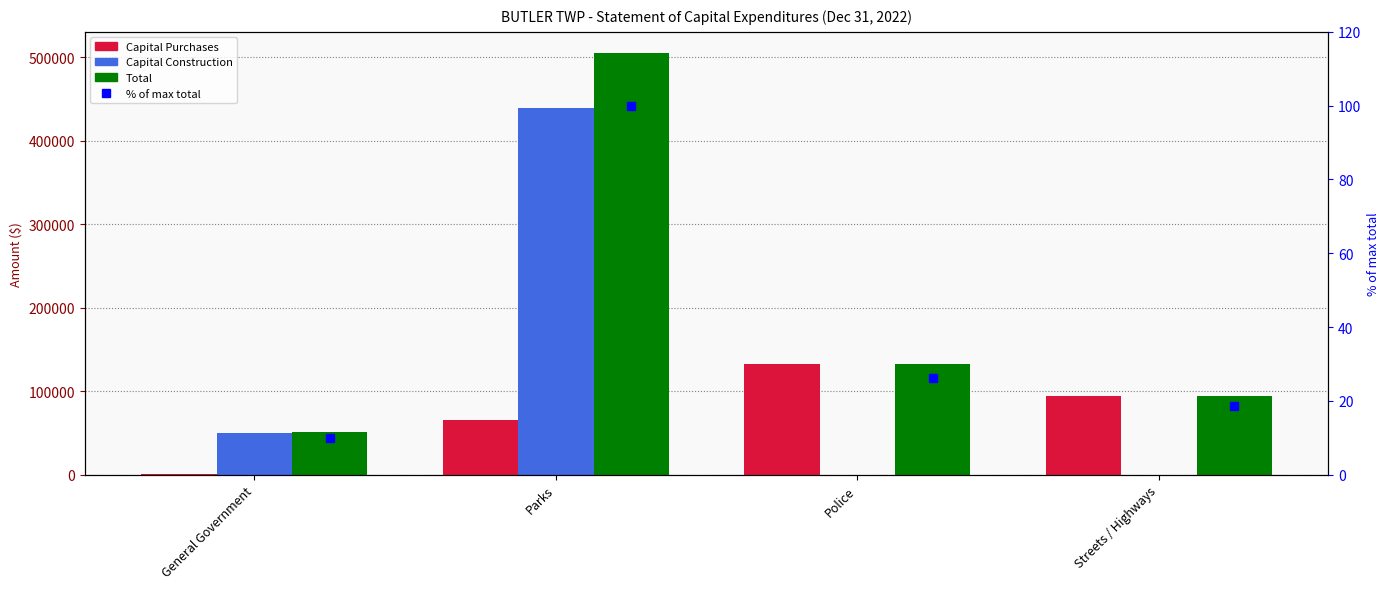

Is it true that % of max total equals 10.0 at General Government?

True